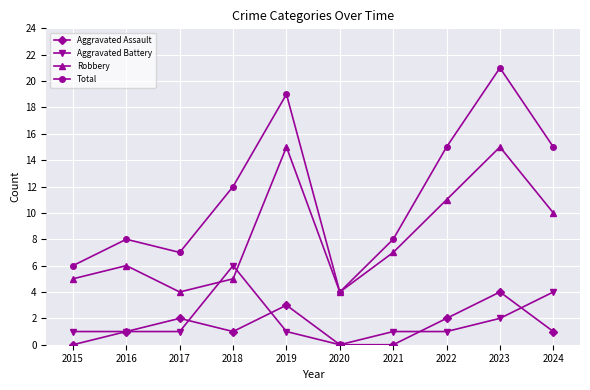

What are all the series names shown in the legend?

Aggravated Assault, Aggravated Battery, Robbery, Total